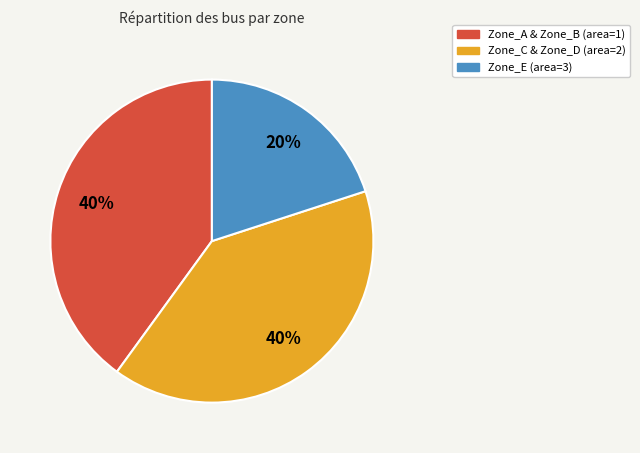

Does any single category account for the majority?

No